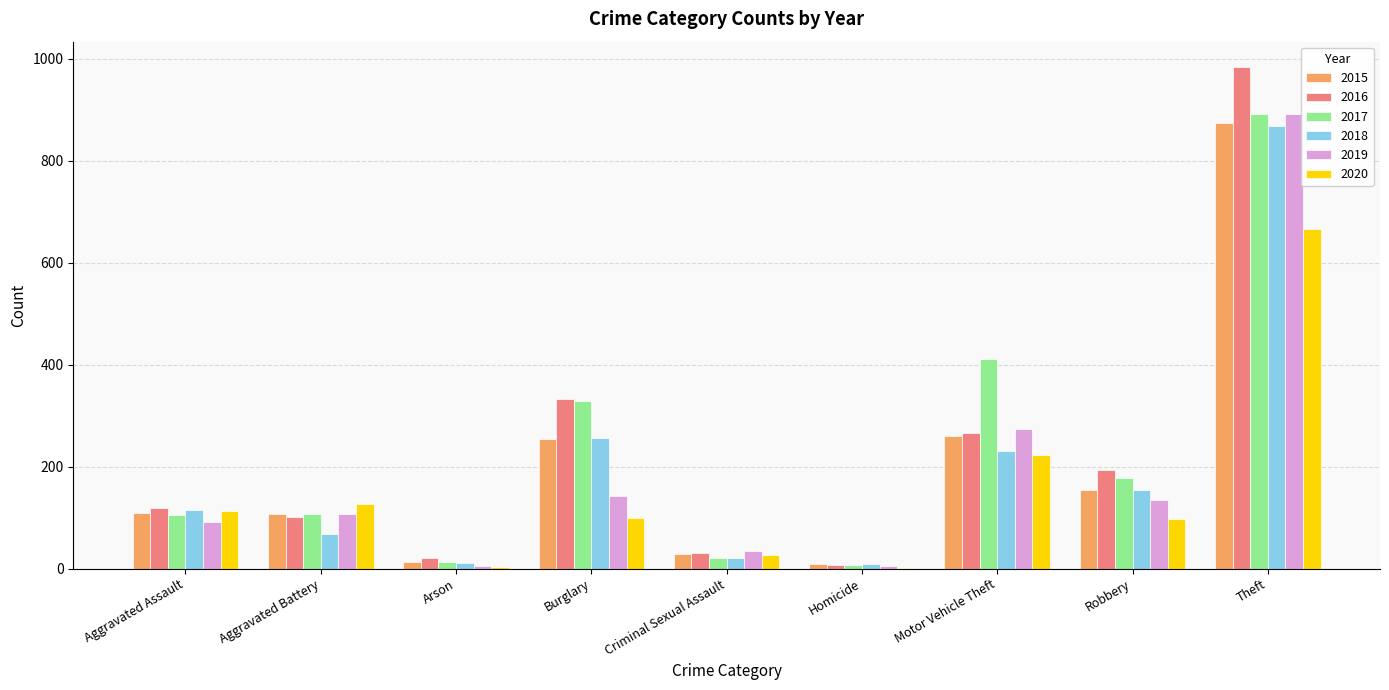

What are all the series names shown in the legend?

2015, 2016, 2017, 2018, 2019, 2020